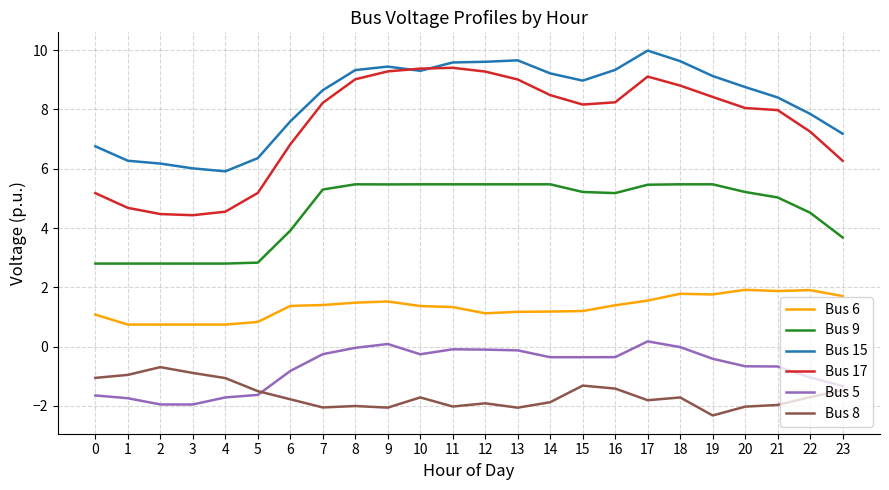

At 2, list the series in order from smallest to largest.

Bus 5, Bus 8, Bus 6, Bus 9, Bus 17, Bus 15